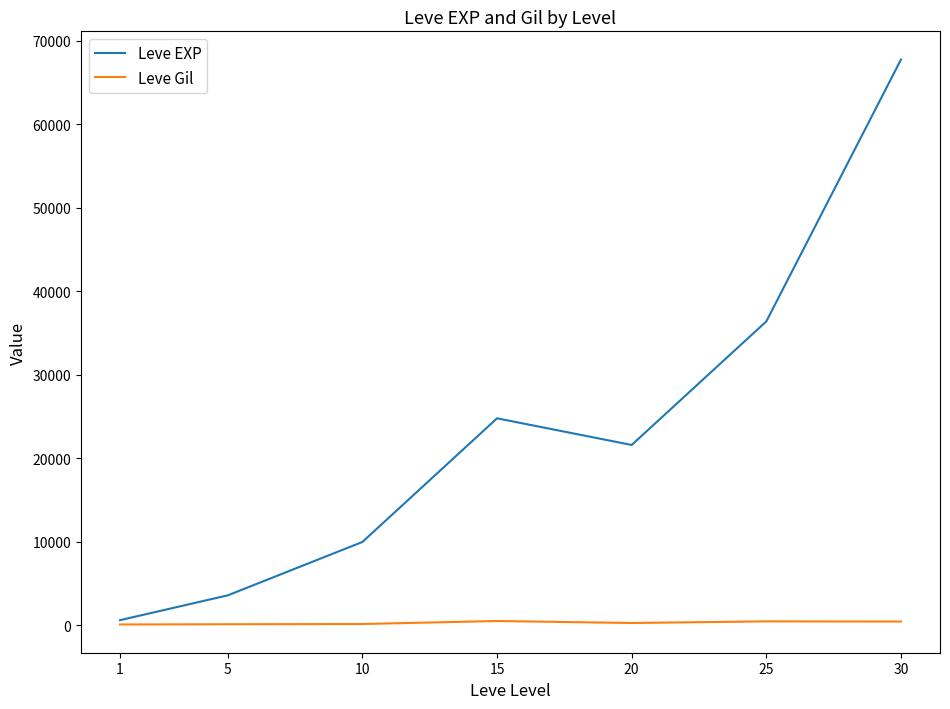

Between 5 and 25, which series saw the biggest shift?

Leve EXP